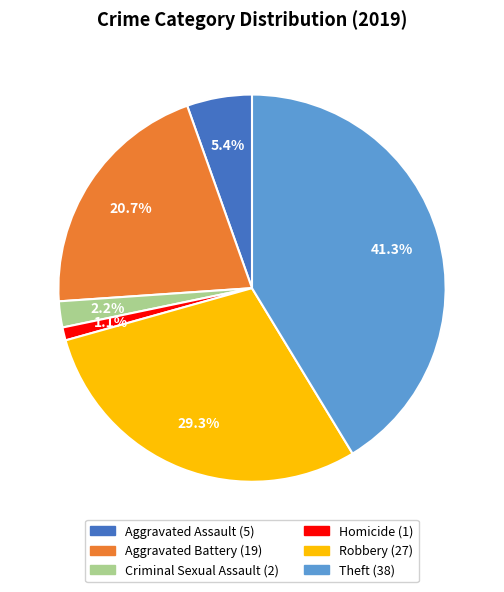

Approximately how many times larger is the value at Theft compared to Aggravated Battery?

2.0